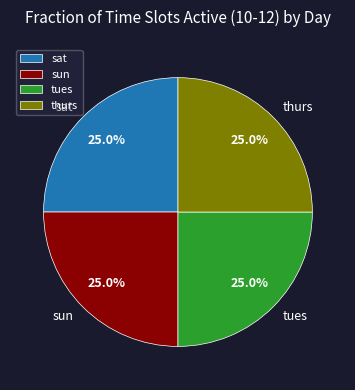

What is the ratio of the value at sat to the value at tues?

1.0